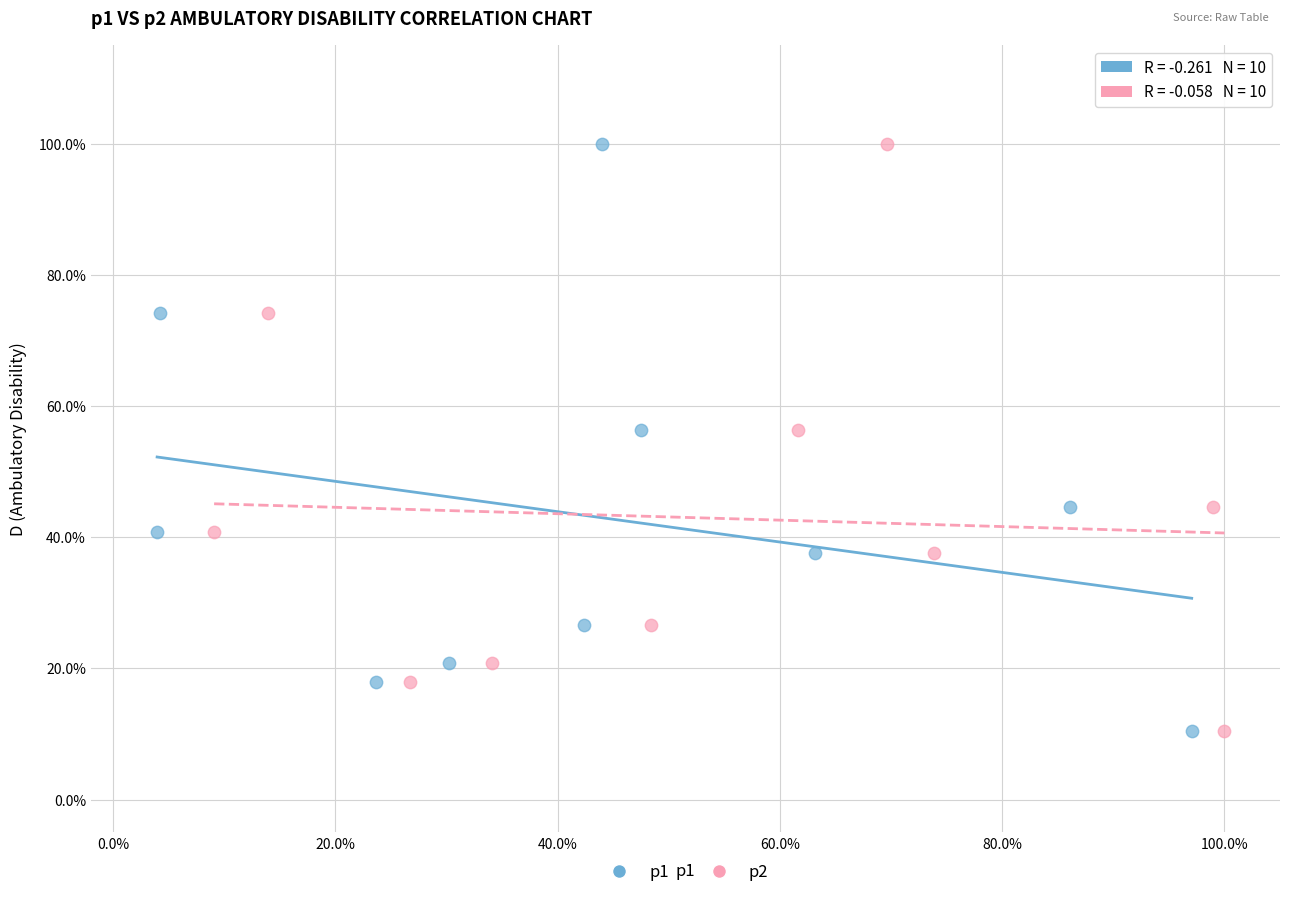

What are all the series names shown in the legend?

p1, p2